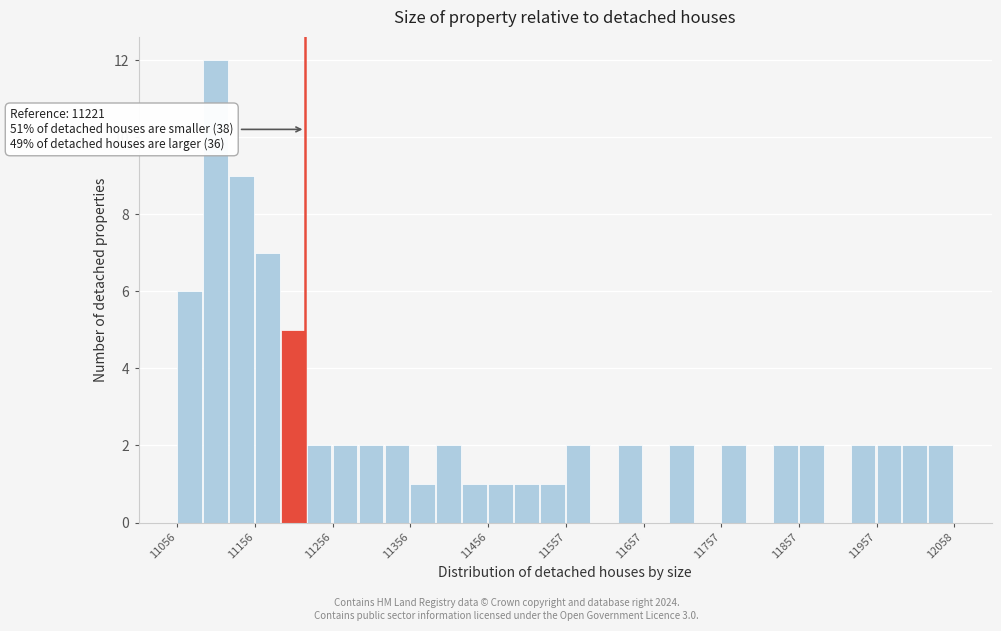

Around what value on the x-axis is the tallest bar? Give the approximate position of its centre, as read against the axis.

11100